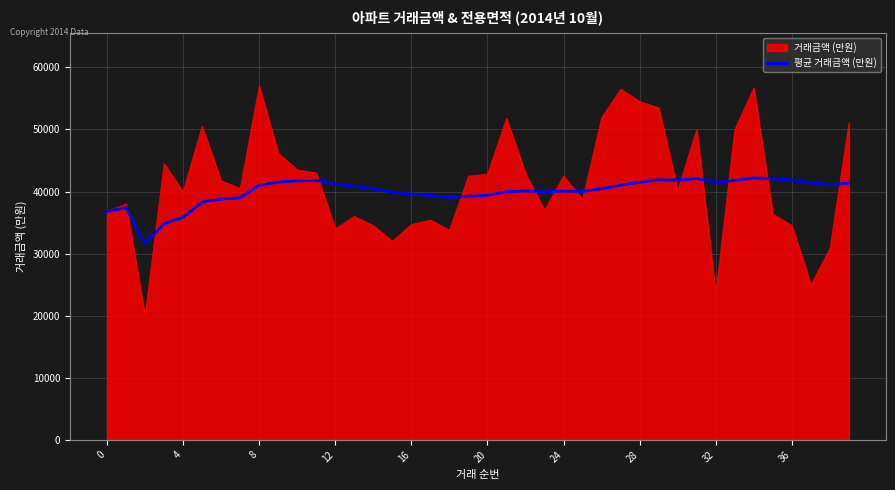

What is the maximum value for 거래금액 (만원)?

57000.0